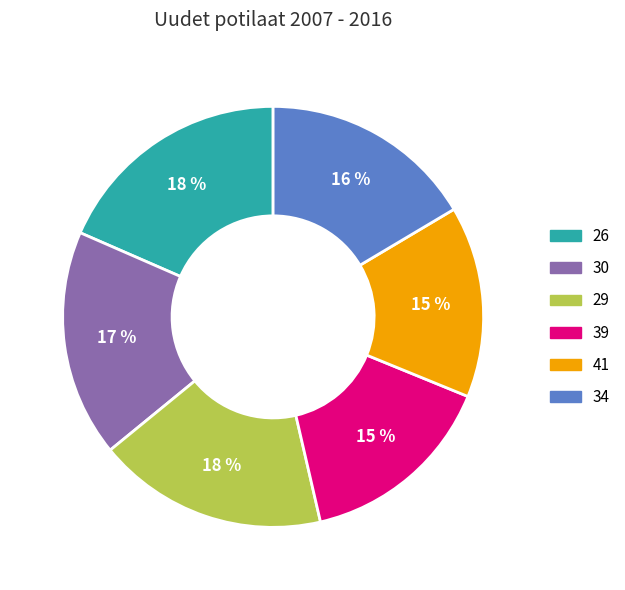

To the nearest percent, what portion does 34 represent?

16%